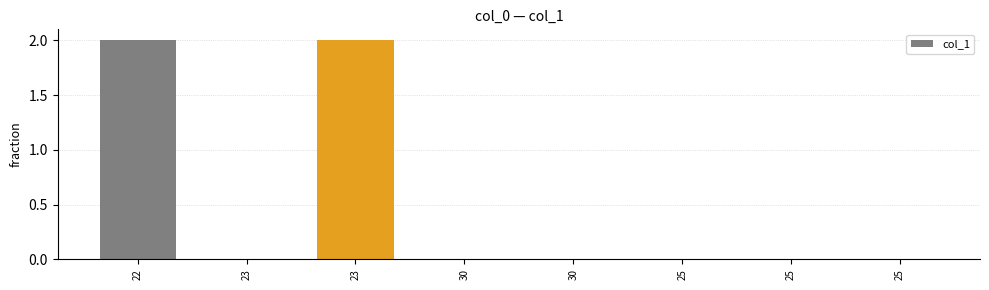

Reading right to left, list all the values displayed in this chart.

0	0	0	0	0	2	0	2